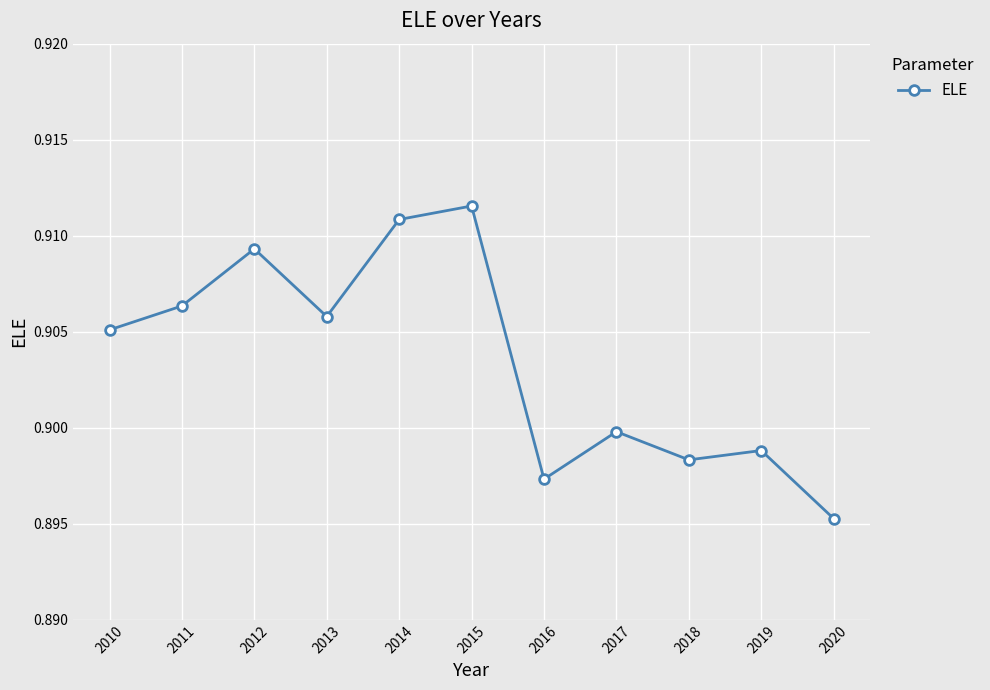

The chart shows a value of 0.4 at 2013. True or false?

False